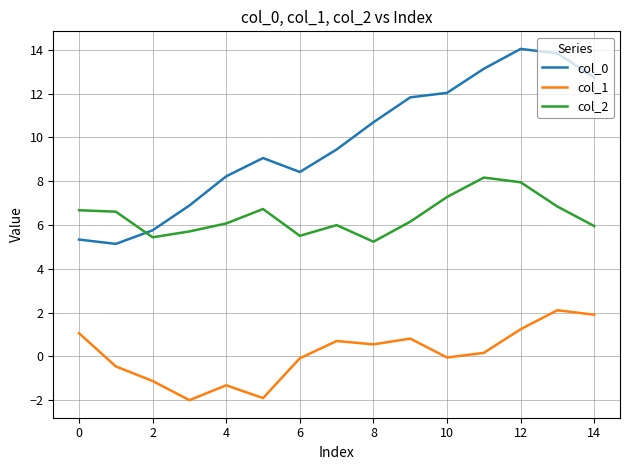

Which series has the widest spread of values?

col_0